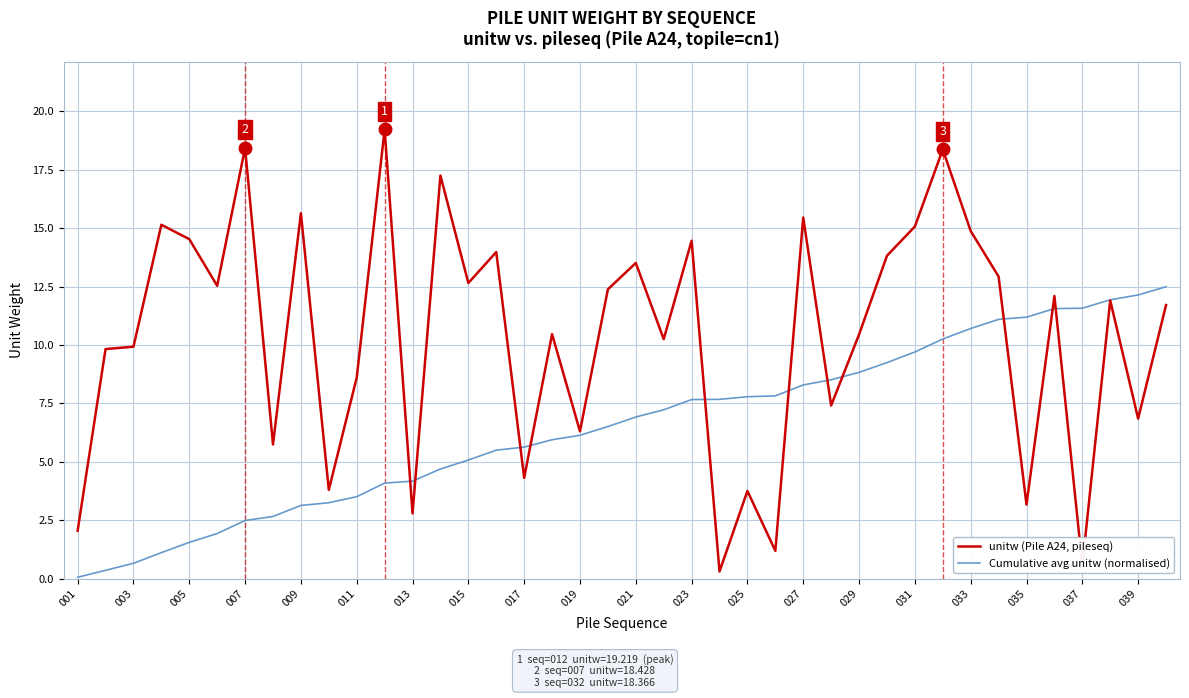

Rank the series by their average value, from highest to lowest.

unitw (Pile A24, pileseq), Cumulative avg unitw (normalised)